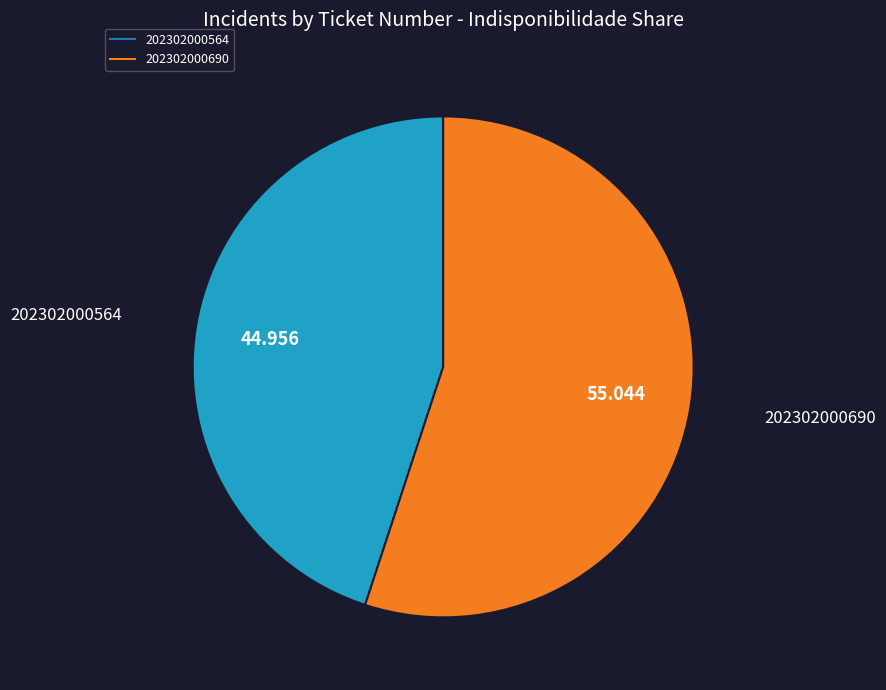

Is there any slice that represents more than half of the pie?

Yes